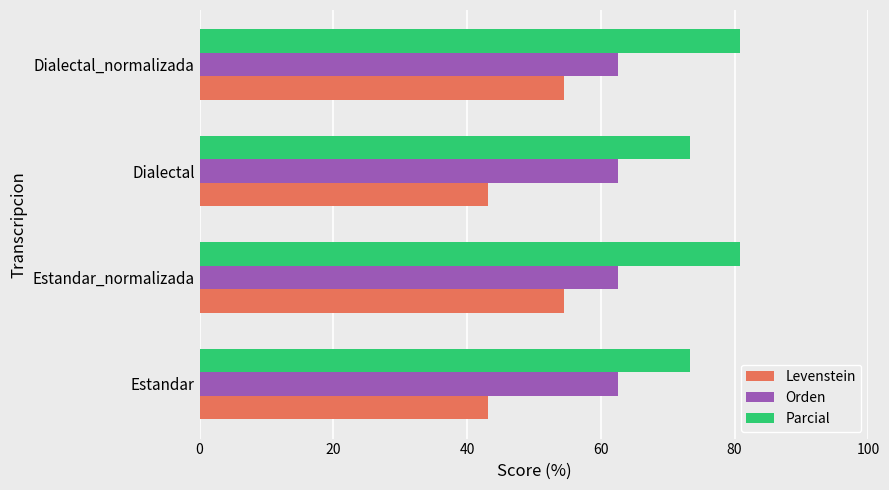

What is the sum of all Orden values?

250.0